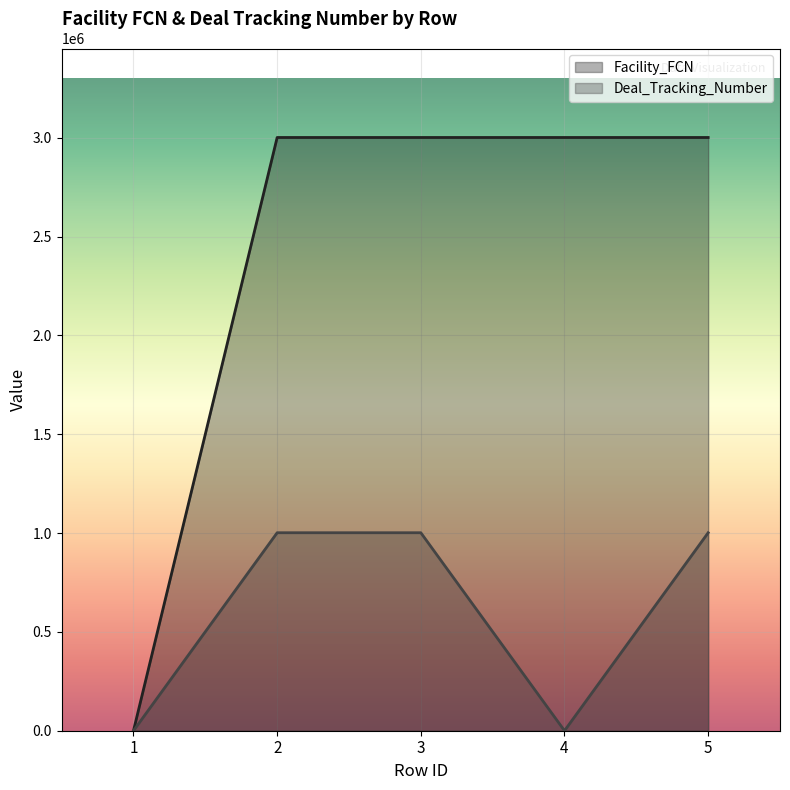

What are all the series names shown in the legend?

Facility_FCN, Deal_Tracking_Number